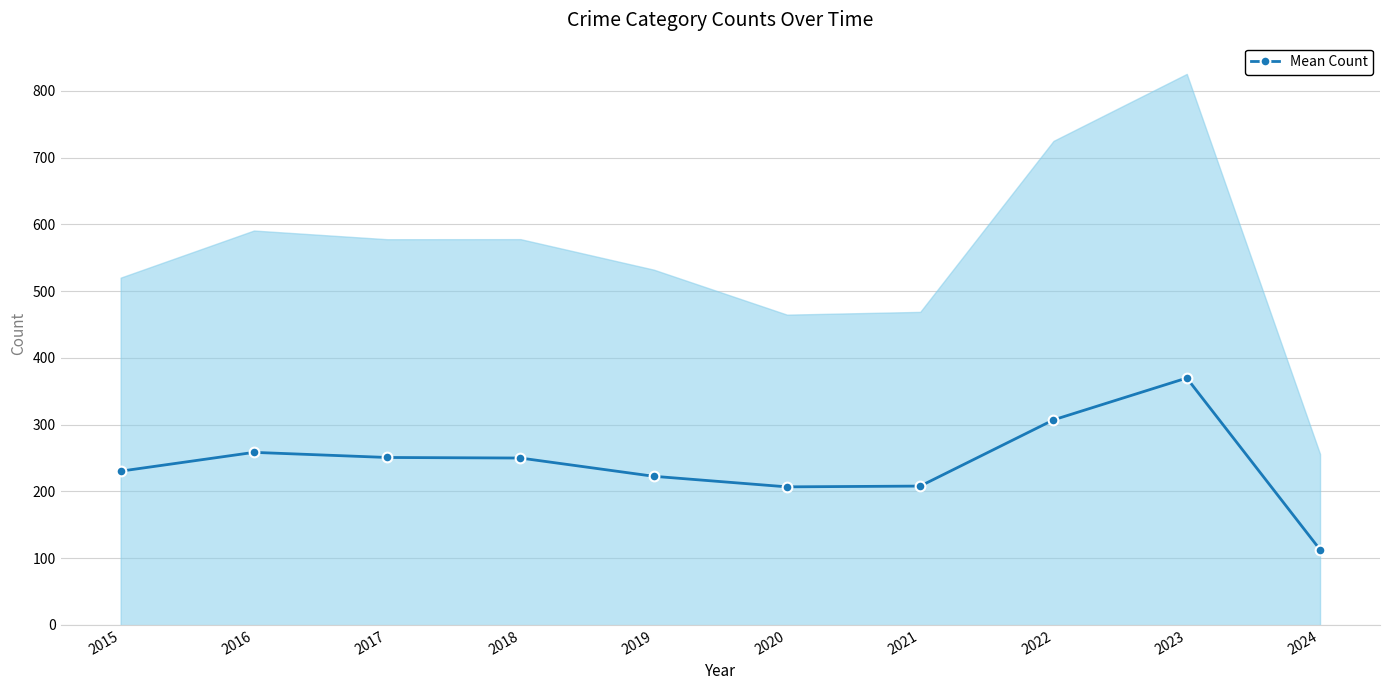

What is the ratio of the value at 2019 to the value at 2016?

0.9